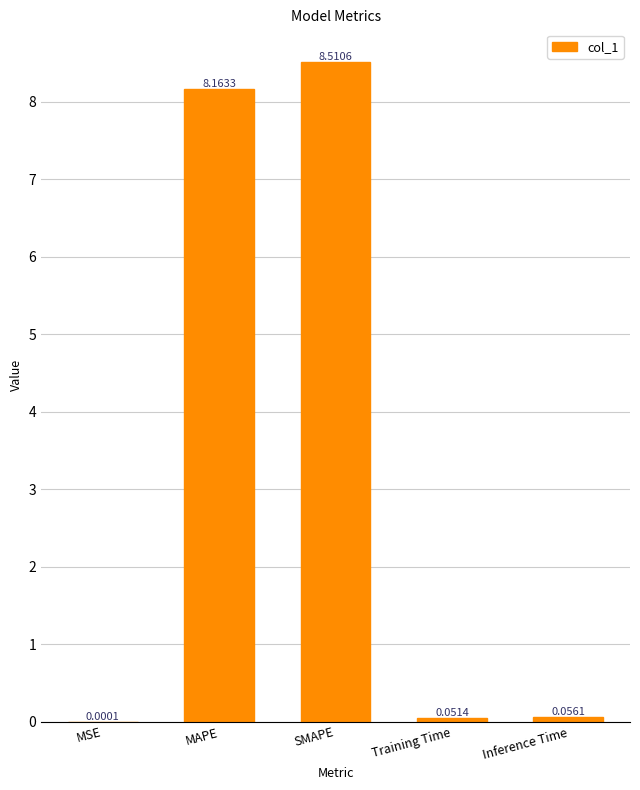

At which label is the value closest to 4?

Inference Time